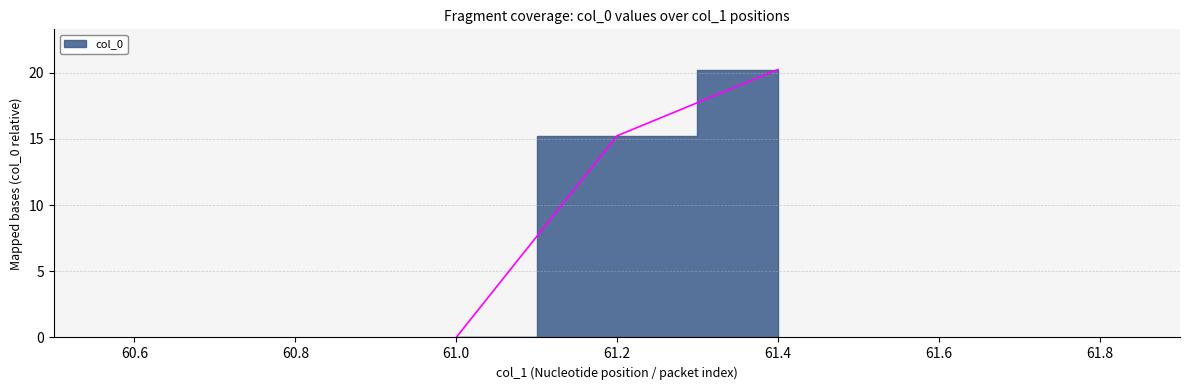

Reading left to right, list all the values displayed in this chart.

0=0.0	1=15.2	2=20.2